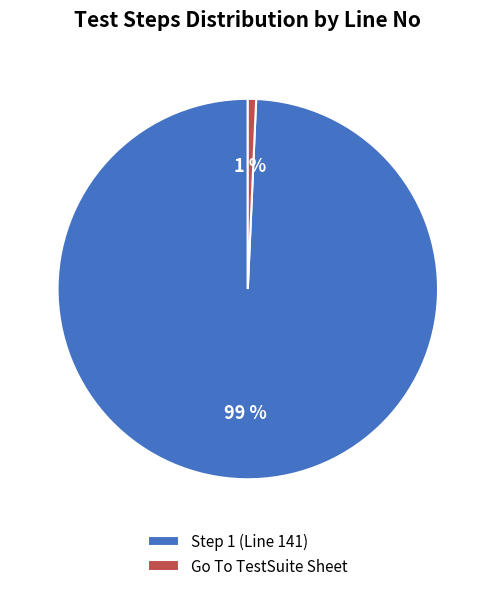

Which slice is the largest?

Step 1 (Line 141)